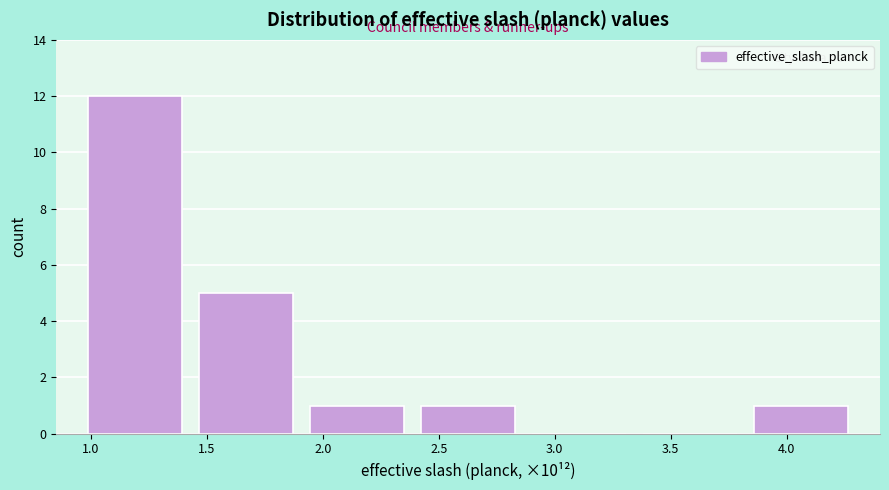

Reading left to right, transcribe this chart: for each bar, give the range it covers on the x-axis and its height. Neither the bar edges nor the heights are printed on the chart, so give them approximately, as read against the axes.

0.95 to 1.45: 12
1.45 to 1.90: 5
1.90 to 2.40: 1
2.40 to 2.85: 1
2.85 to 3.35: 0
3.35 to 3.80: 0
3.80 to 4.30: 1